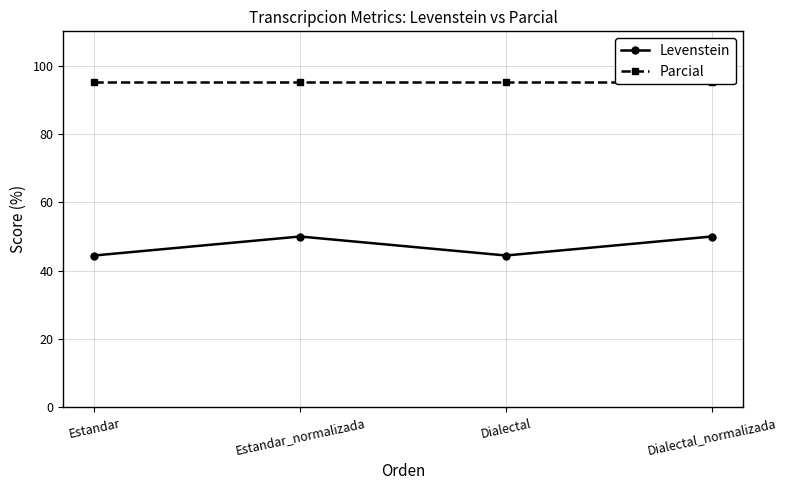

What is the label of the 2nd point from the left?

Estandar_normalizada